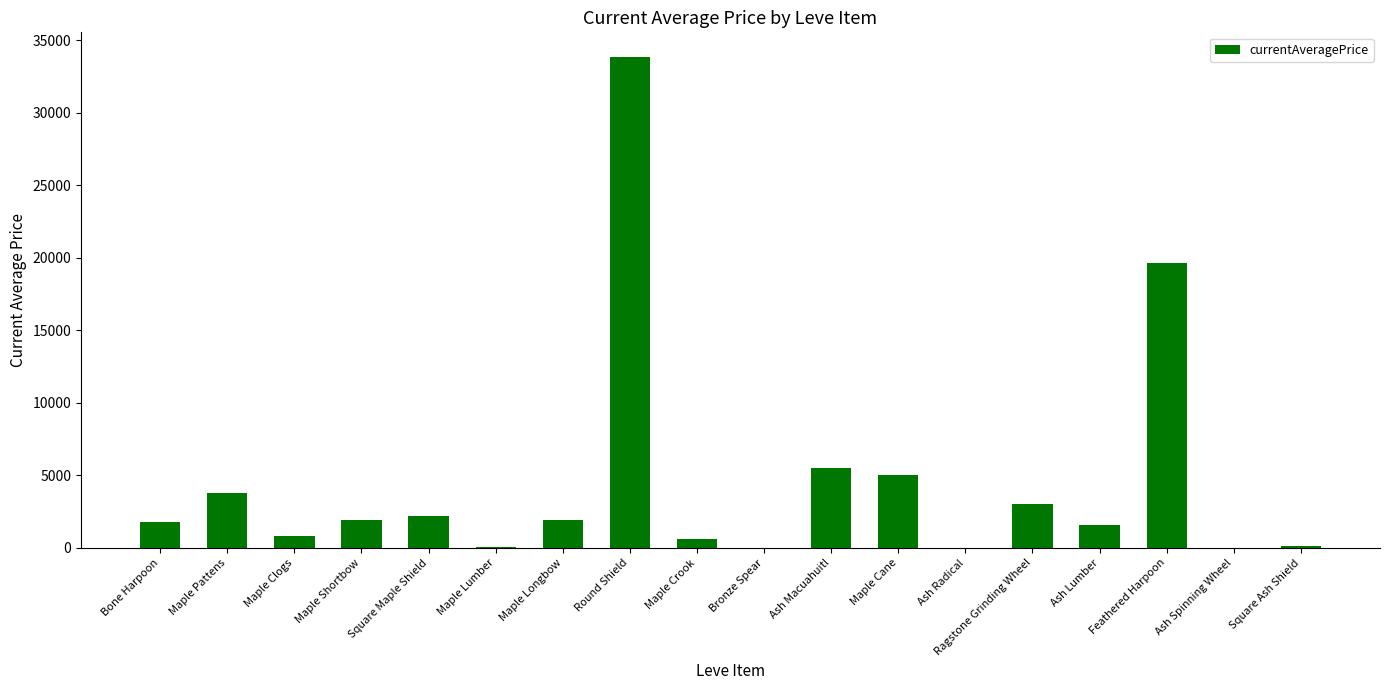

Where is the data nearest to the value 16928?

Feathered Harpoon